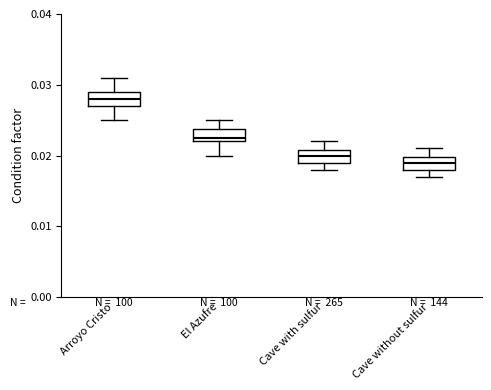

Reading left to right, transcribe this box plot: for each box, give where its median line is, the range the box spans, and where its two whiskers end, as read against the y-axis. The values are not printed on the chart, so give them approximately, as read against the axis.

Arroyo Cristo: median 0.028, box 0.027 to 0.029, whiskers 0.025 to 0.031
El Azufre: median 0.023, box 0.022 to 0.024, whiskers 0.020 to 0.025
Cave with sulfur: median 0.020, box 0.019 to 0.021, whiskers 0.018 to 0.022
Cave without sulfur: median 0.019, box 0.018 to 0.020, whiskers 0.017 to 0.021